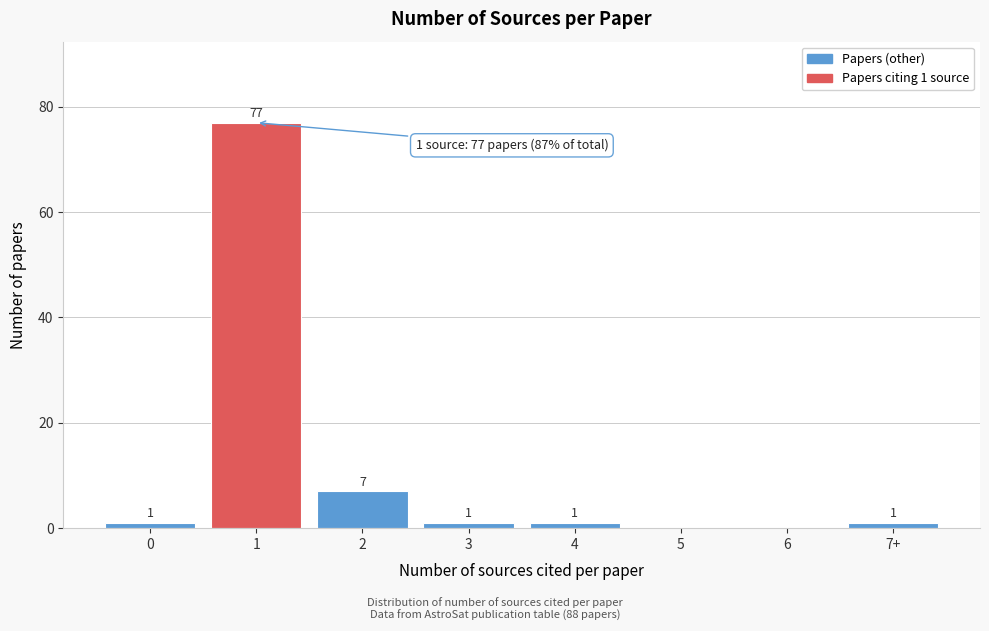

Reading left to right, list all the values displayed in this chart.

0=1	1=77	2=7	3=1	4=1	5=0	6=0	7+=1